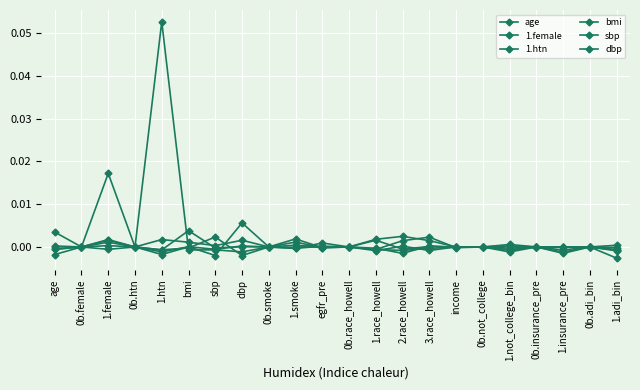

How many distinct data groups are displayed?

6